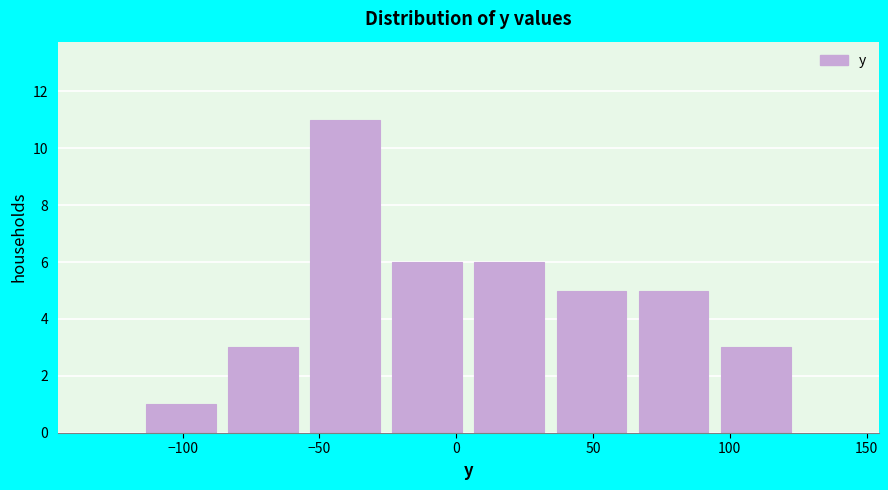

Reading left to right, transcribe this chart: for each bar, give the range it covers on the x-axis and its height. Neither the bar edges nor the heights are printed on the chart, so give them approximately, as read against the axes.

-115 to -85: 1
-85 to -55: 3
-55 to -25: 11
-25 to 5: 6
5 to 35: 6
35 to 65: 5
65 to 95: 5
95 to 125: 3